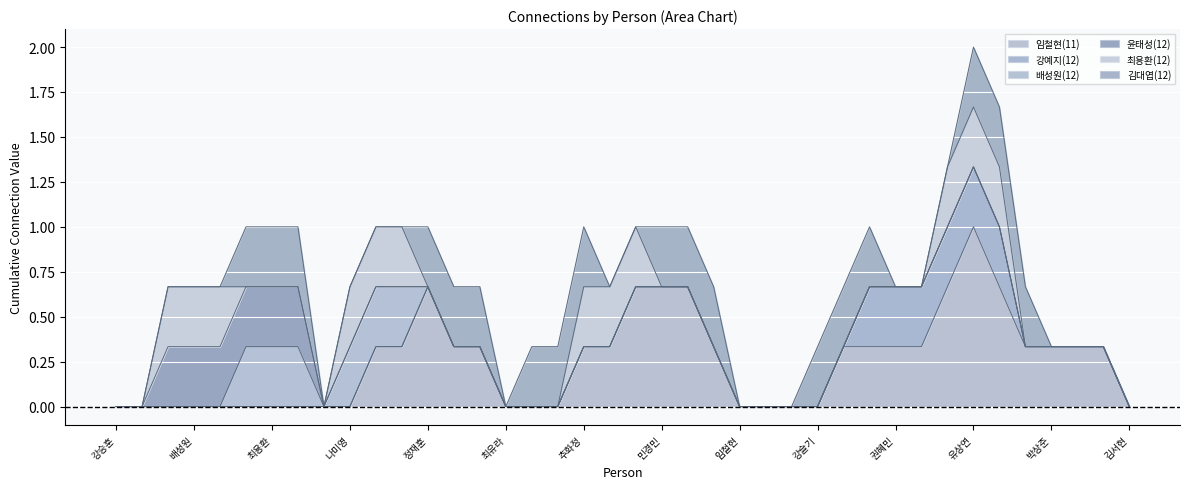

How many data points in 강예지(12) are above 0?

2